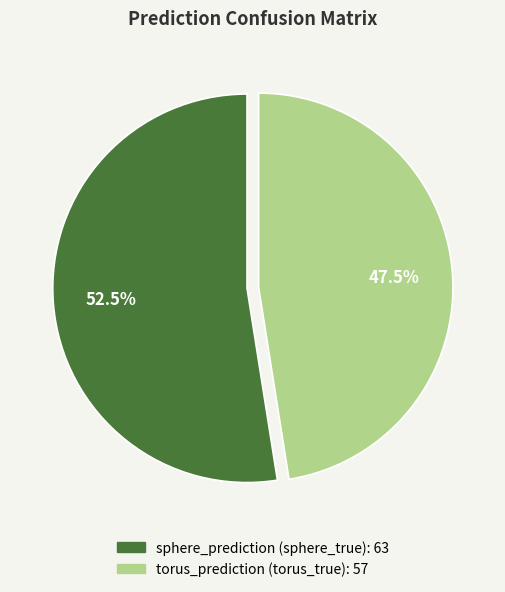

Is there a majority slice in this chart?

Yes